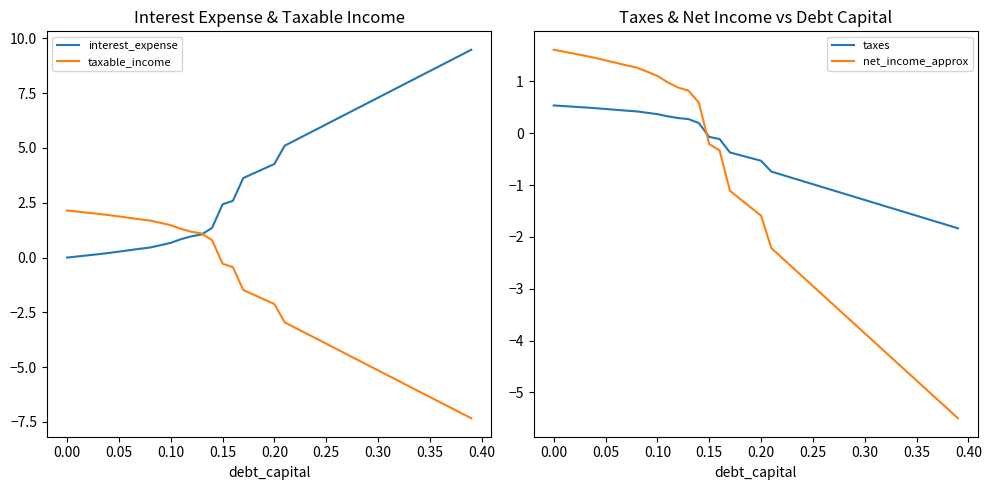

How many intersections are there between taxes and net_income_approx?

1